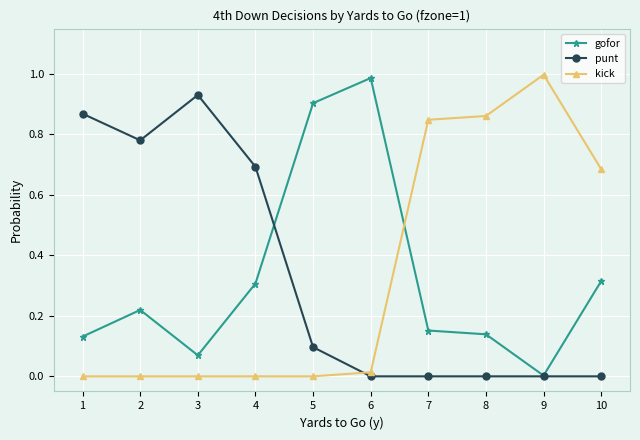

At 8, list the series in order from smallest to largest.

punt, gofor, kick